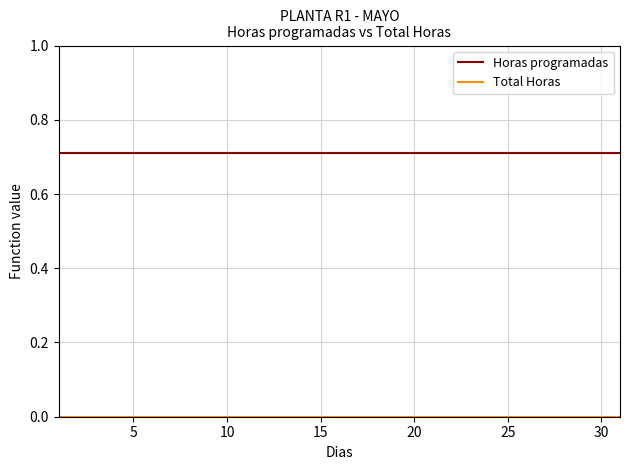

Which series has the largest total across all categories?

Horas programadas